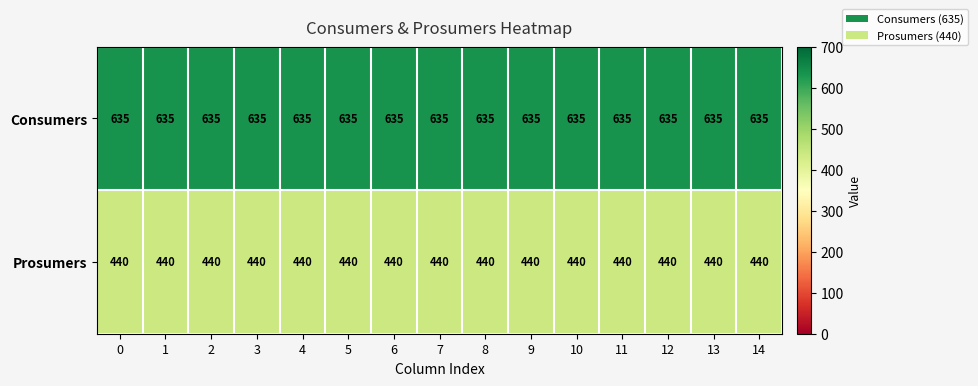

What is the maximum value shown in the chart?

635